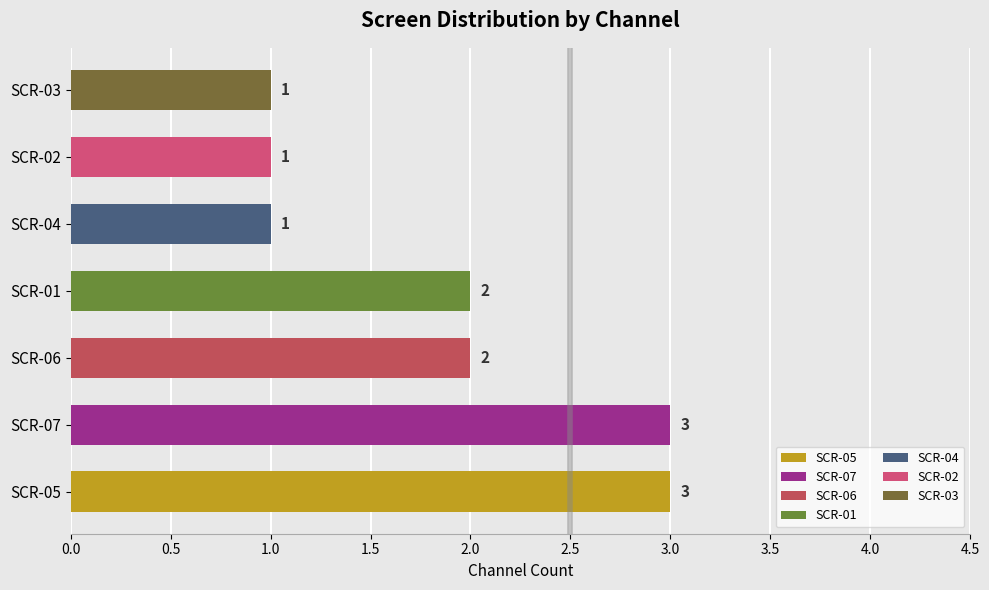

How many values are below 2?

3